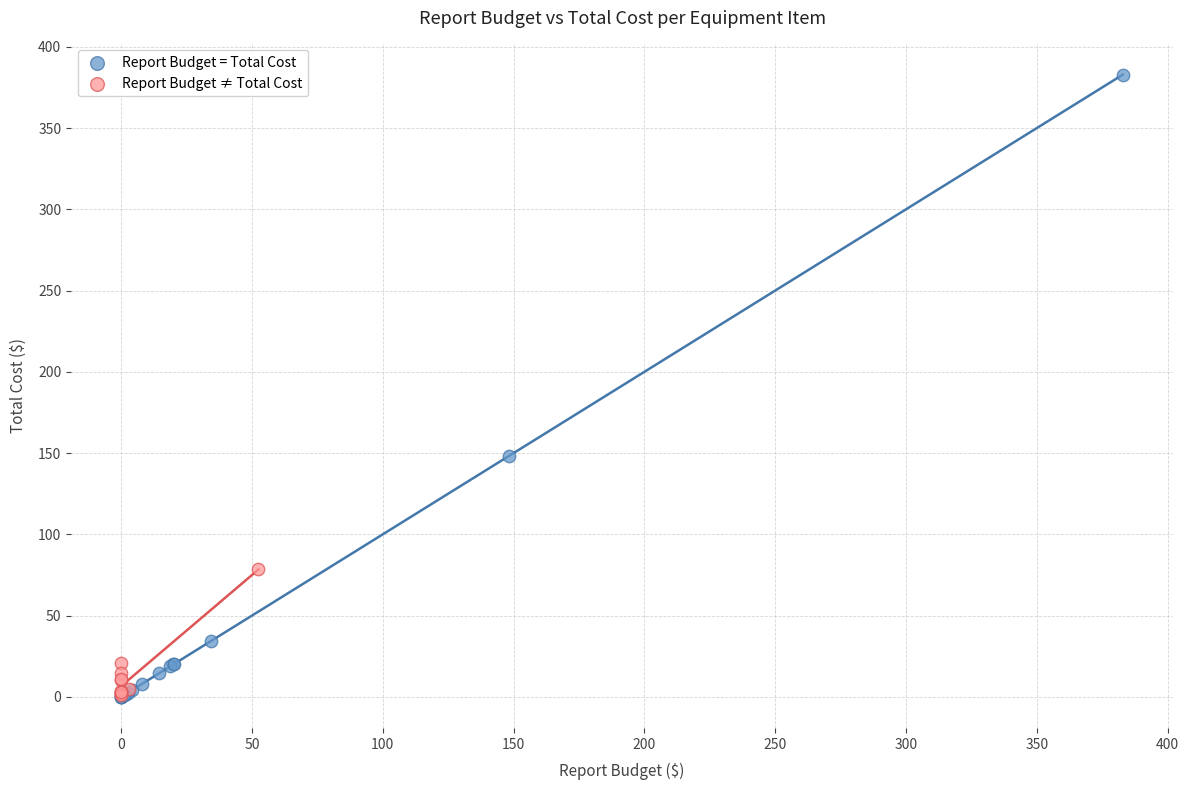

Which series has the largest Y range (max minus min)?

Report Budget = Total Cost